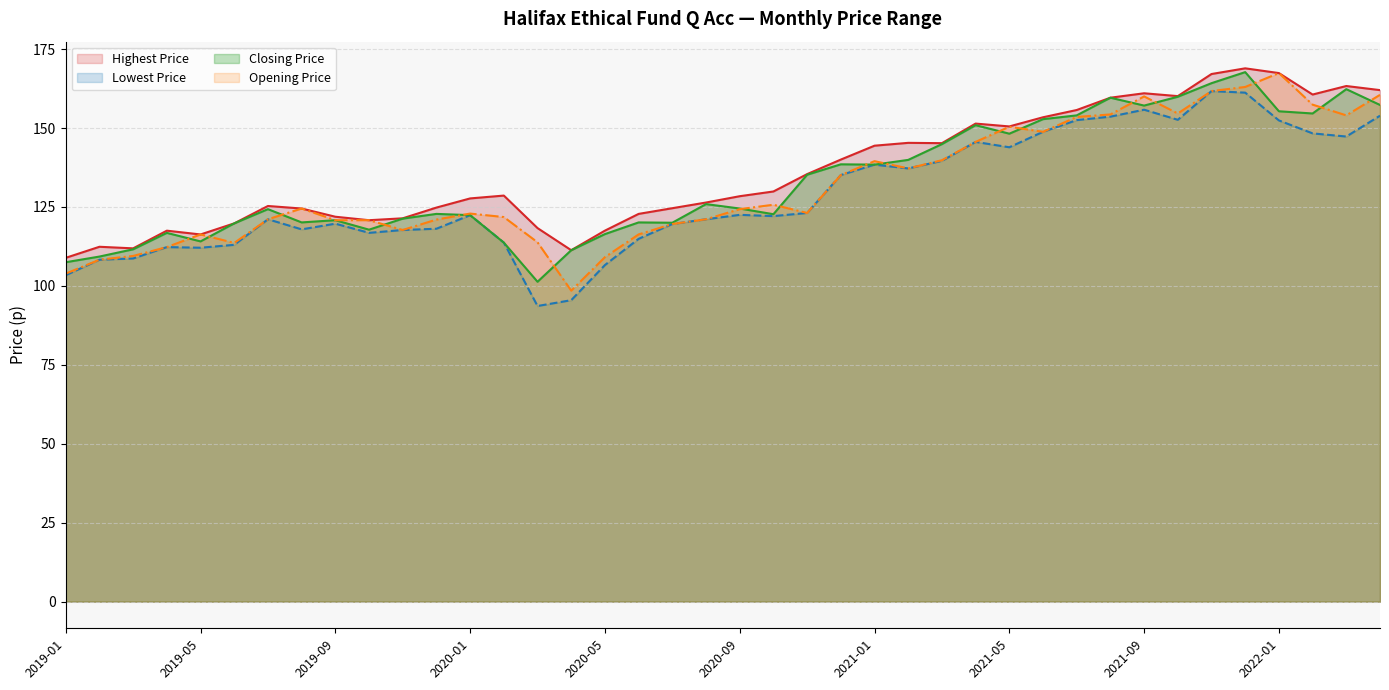

Where does the Highest Price series first go above 128?

2020-02